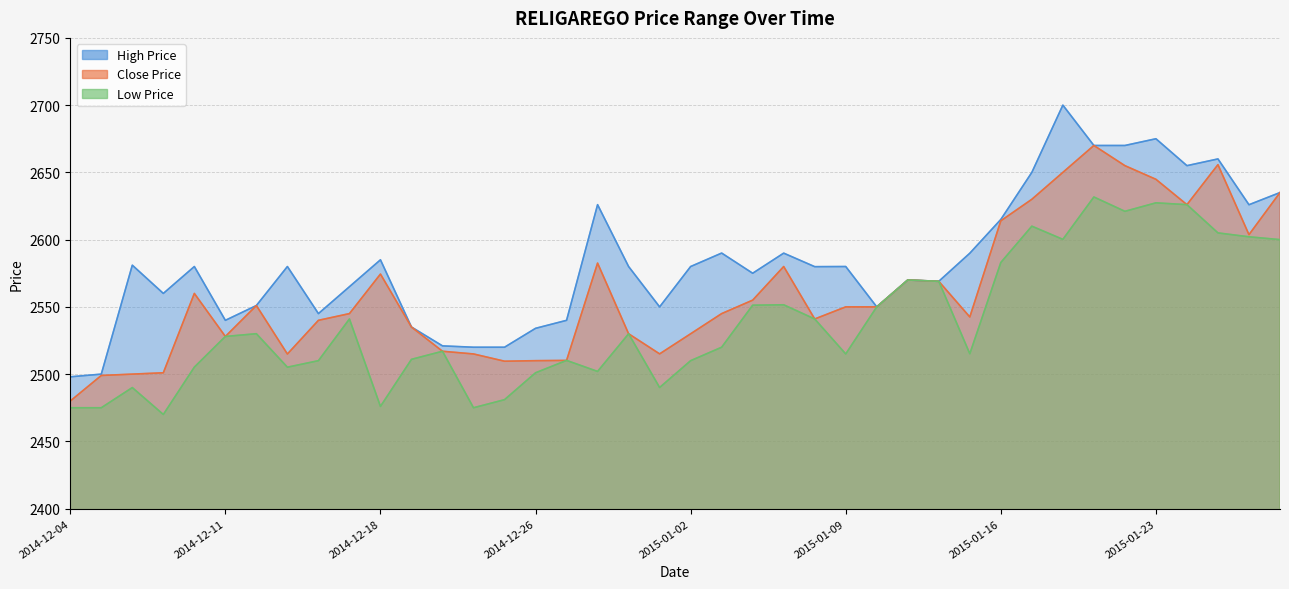

The Close Price series shows 2501.0 at 2014-12-09. True or false?

True